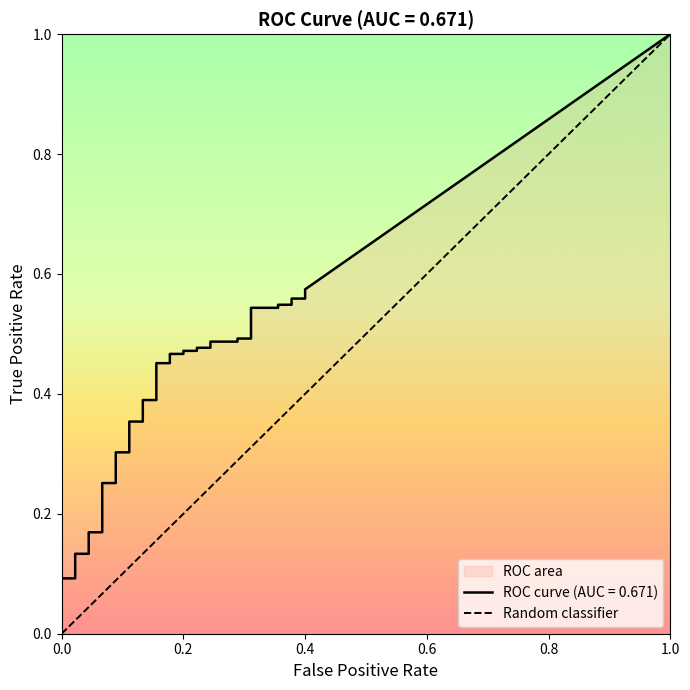

Is the value of tpr at 17 greater than the value of fpr at 20?

Yes